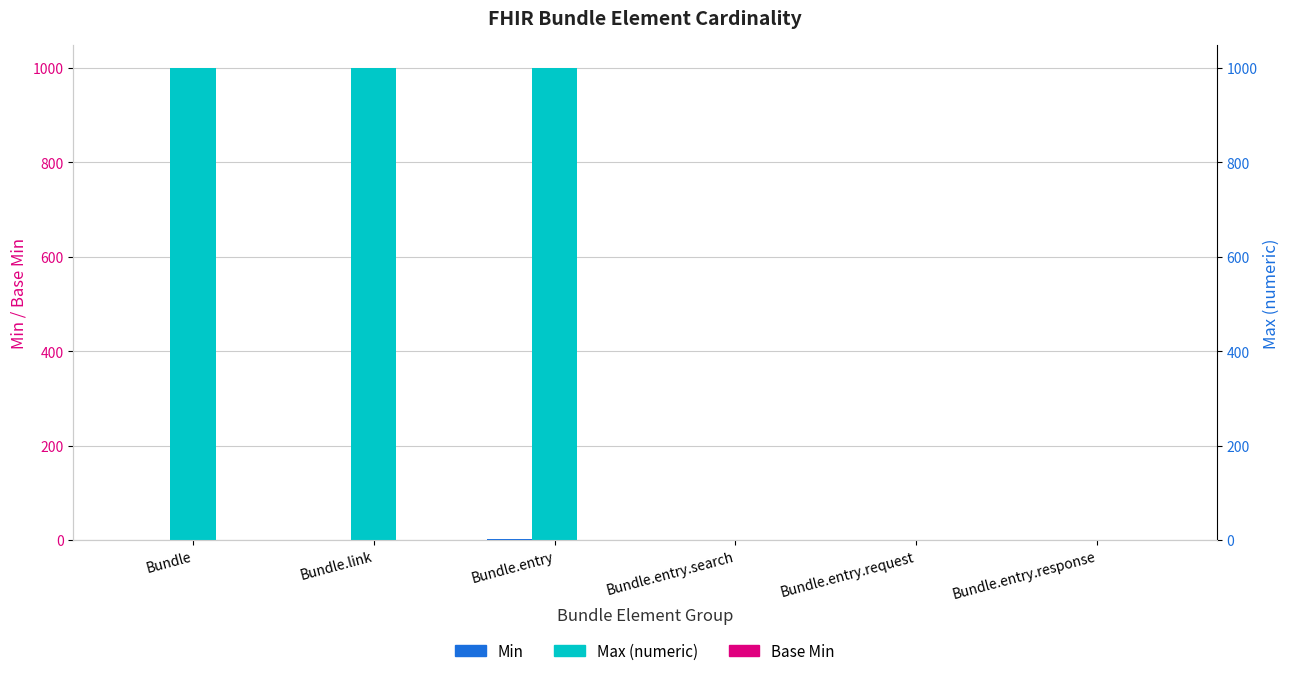

What is the total value across all series at Bundle.entry.response?

1